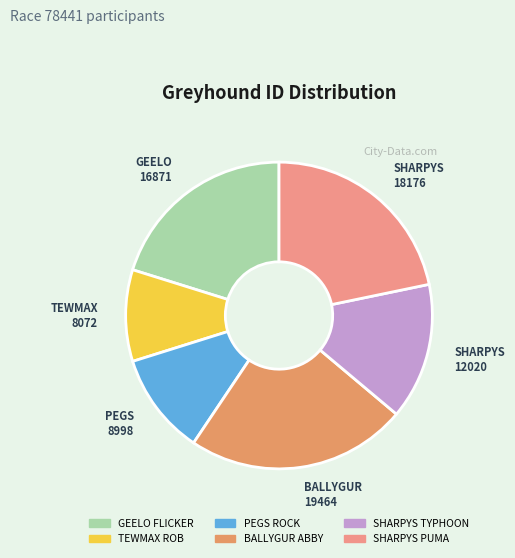

What is the ratio of the value at SHARPYS TYPHOON to the value at SHARPYS PUMA?

0.7